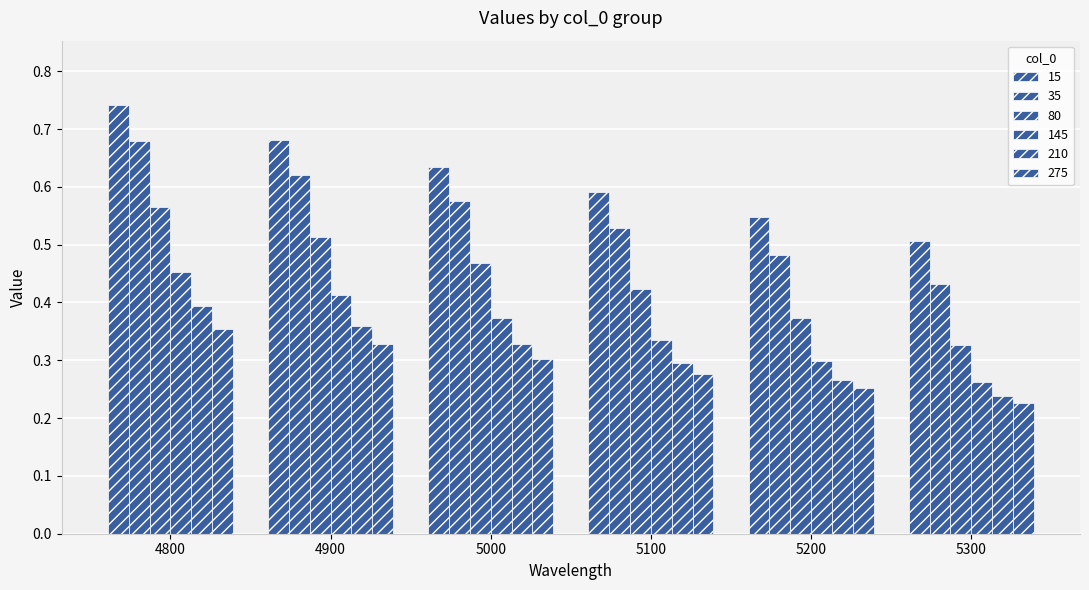

What is the difference between the highest and lowest values at 4900?

0.4